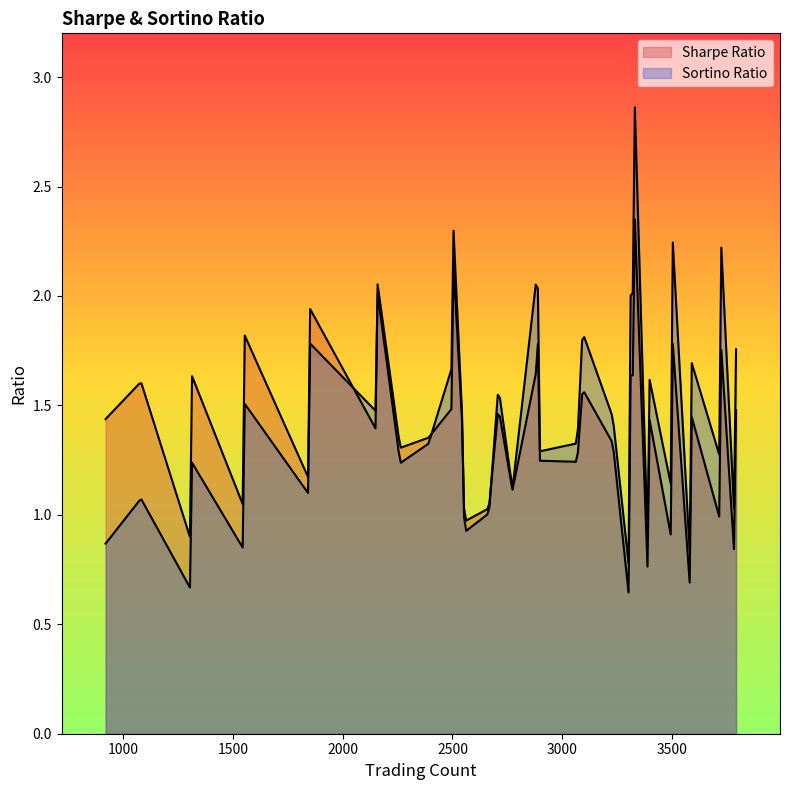

True or false: Sortino Ratio and Sharpe Ratio intersect in this chart.

True